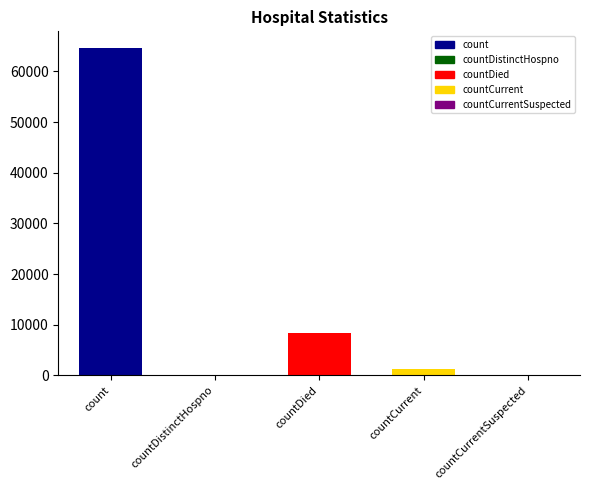

What is the greatest value displayed?

64661